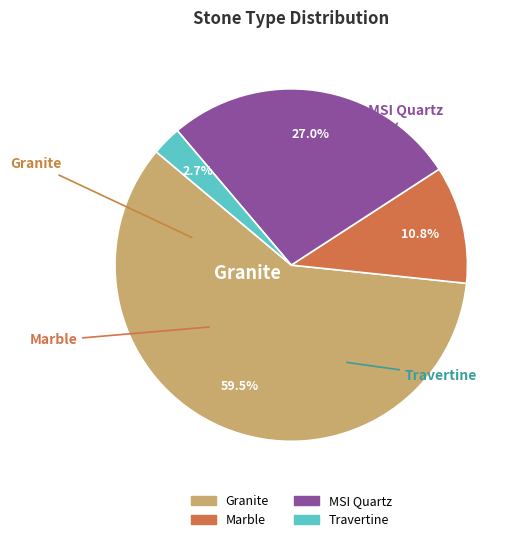

Does Marble represent more than half of the total?

No